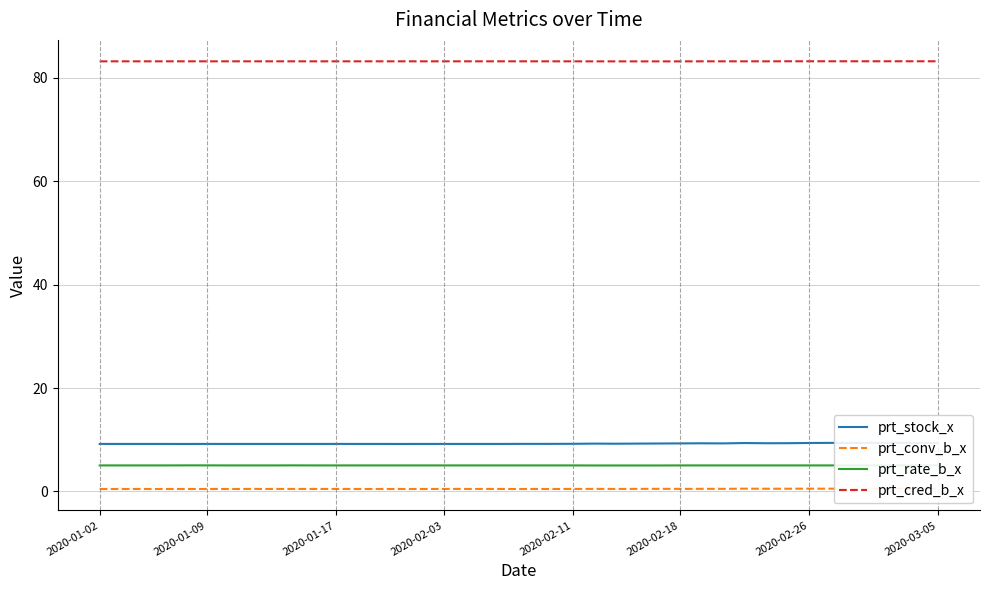

What is the difference between the maximum and minimum values in the prt_conv_b_x series?

0.1